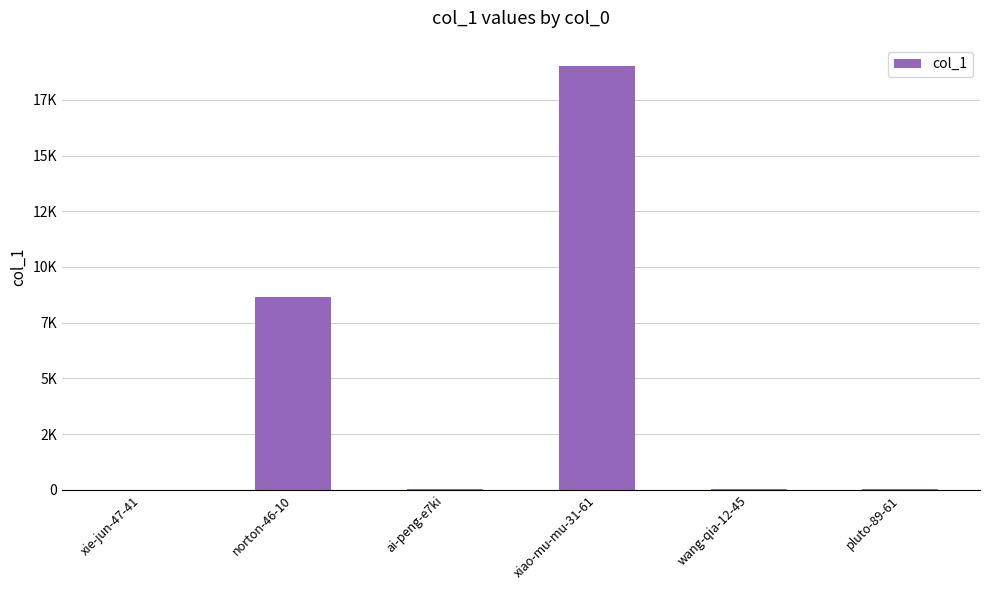

Are the bars horizontal?

No